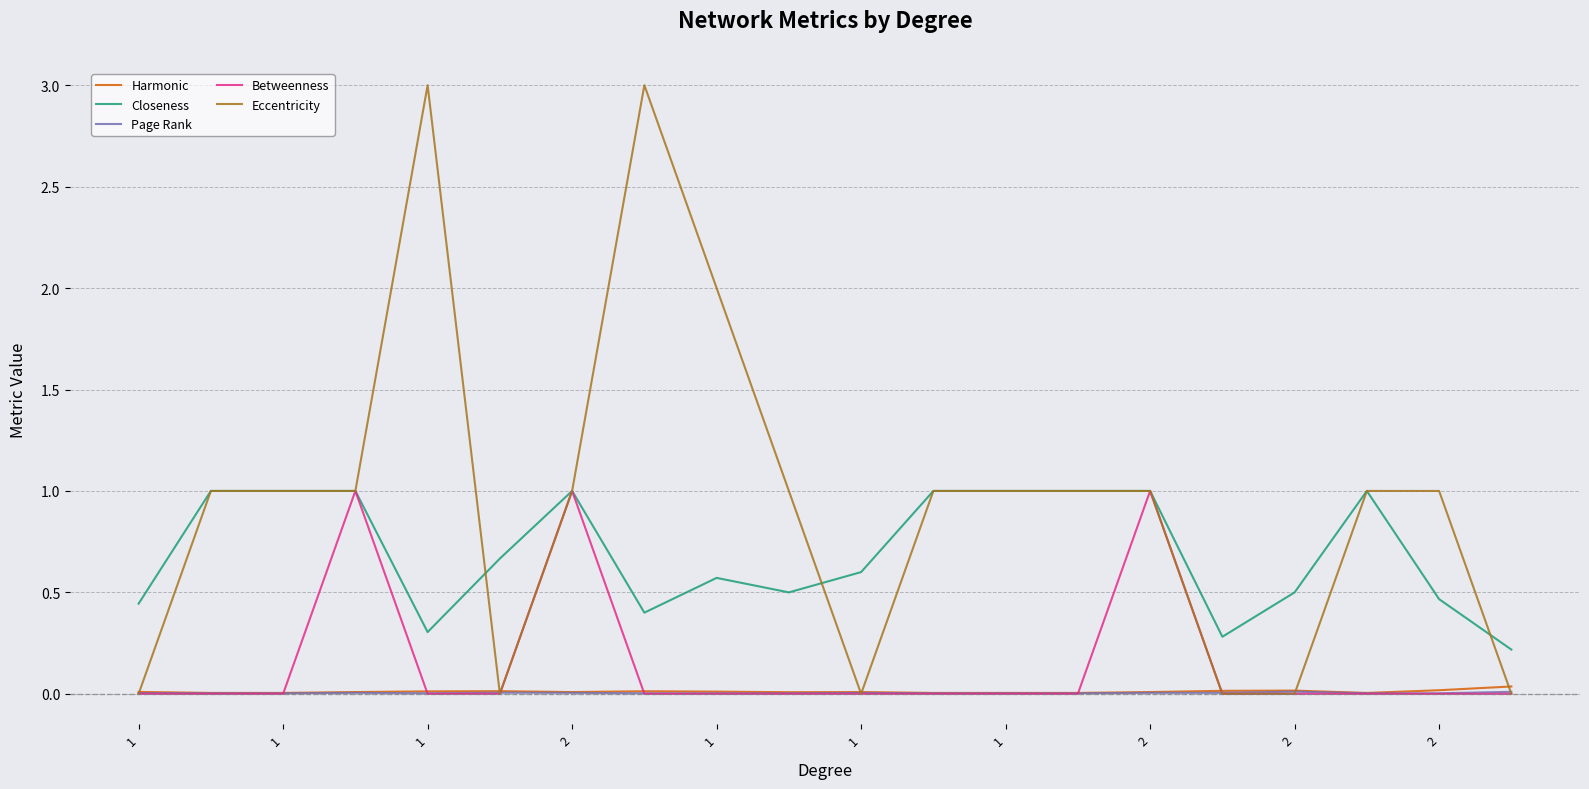

Which series has the largest range (max minus min)?

Eccentricity